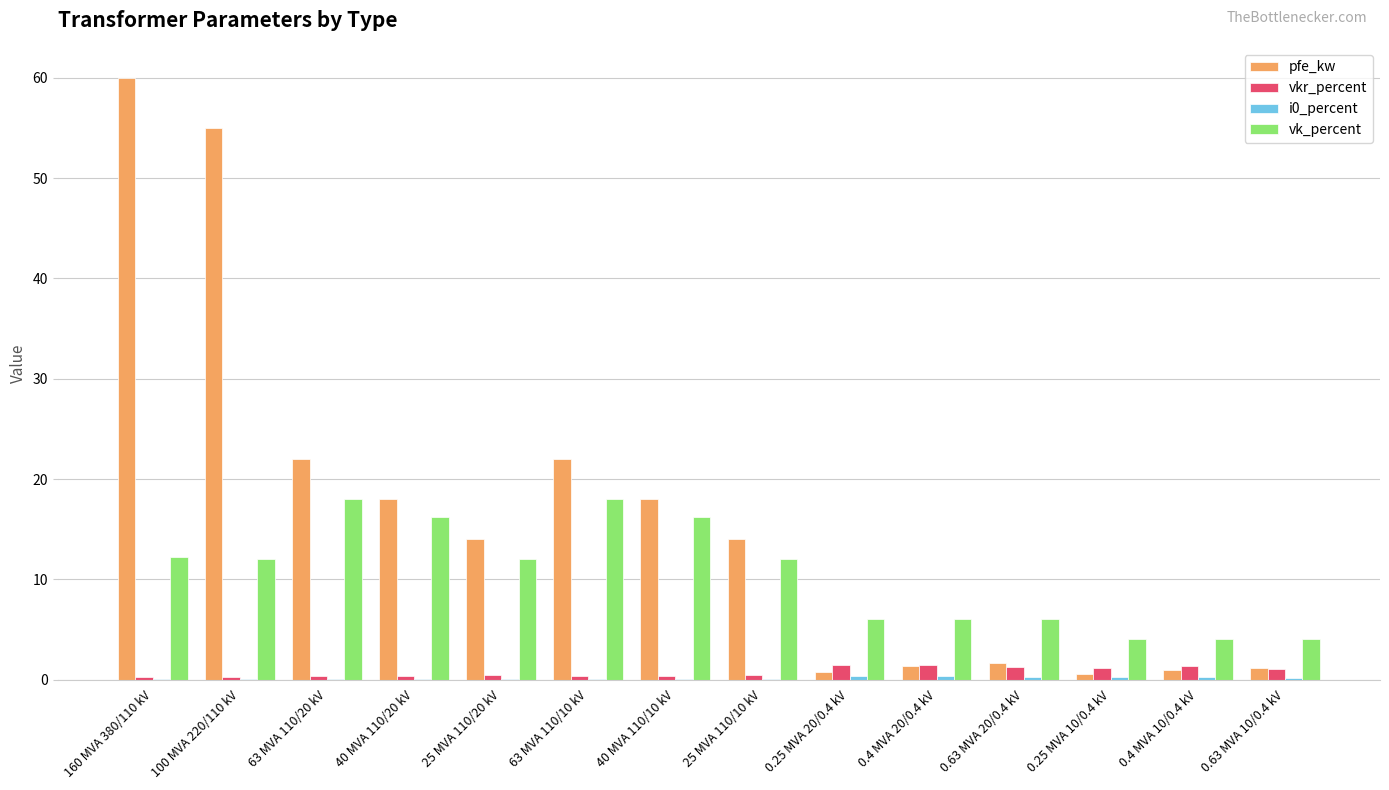

Which category has the highest value across all series?

160 MVA 380/110 kV